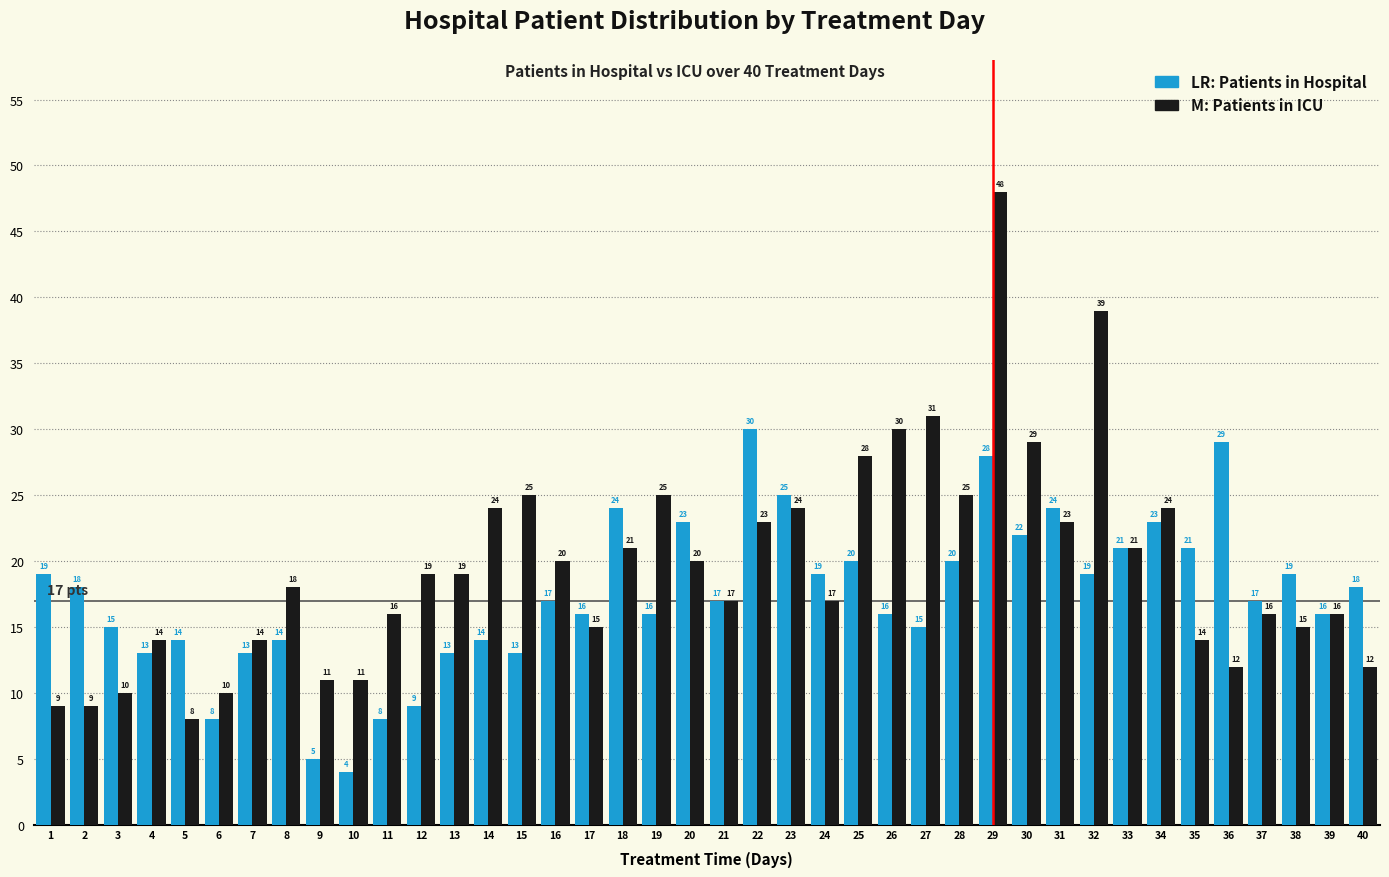

What is the spread (max minus min) of values at 5?

6